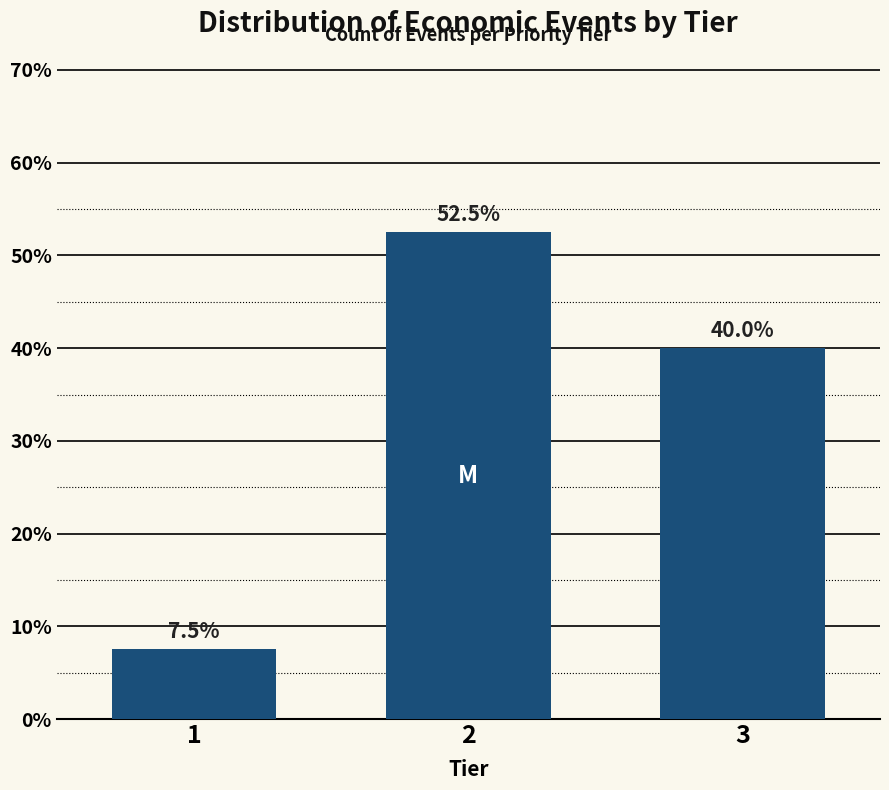

Reading left to right, transcribe all the data shown in this chart.

7.5	52.5	40.0